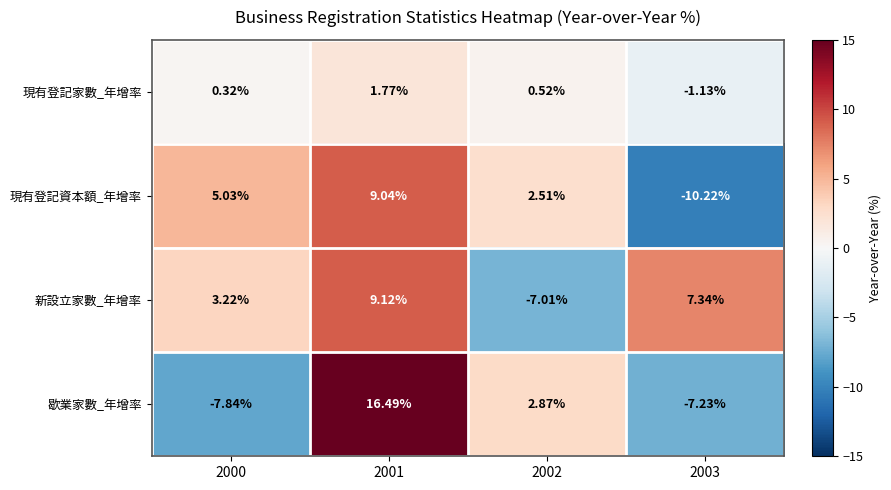

Which series changed the most between 2001 and 2003?

歇業家數_年增率